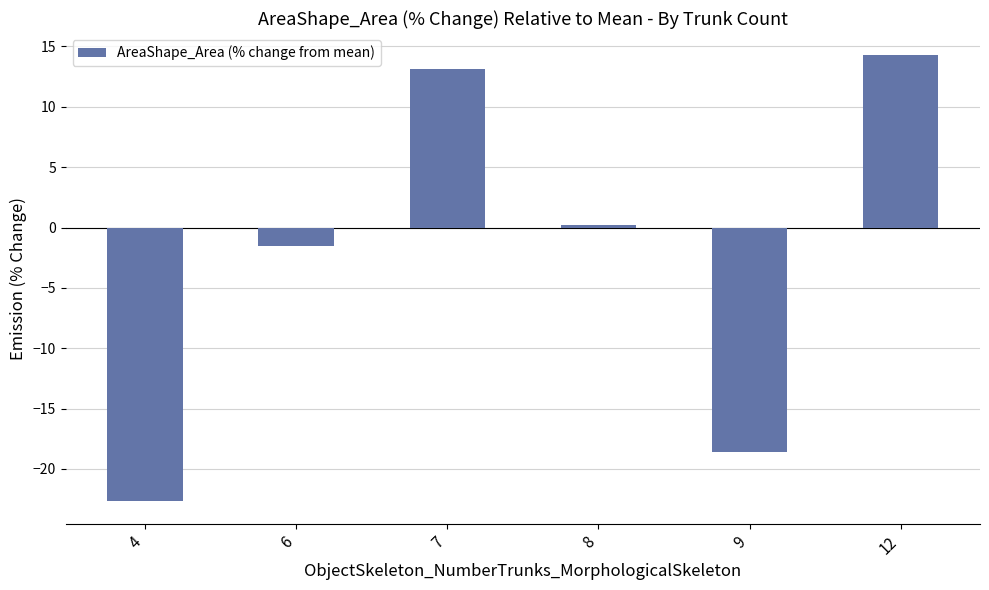

What is the maximum value shown in the chart?

14.3